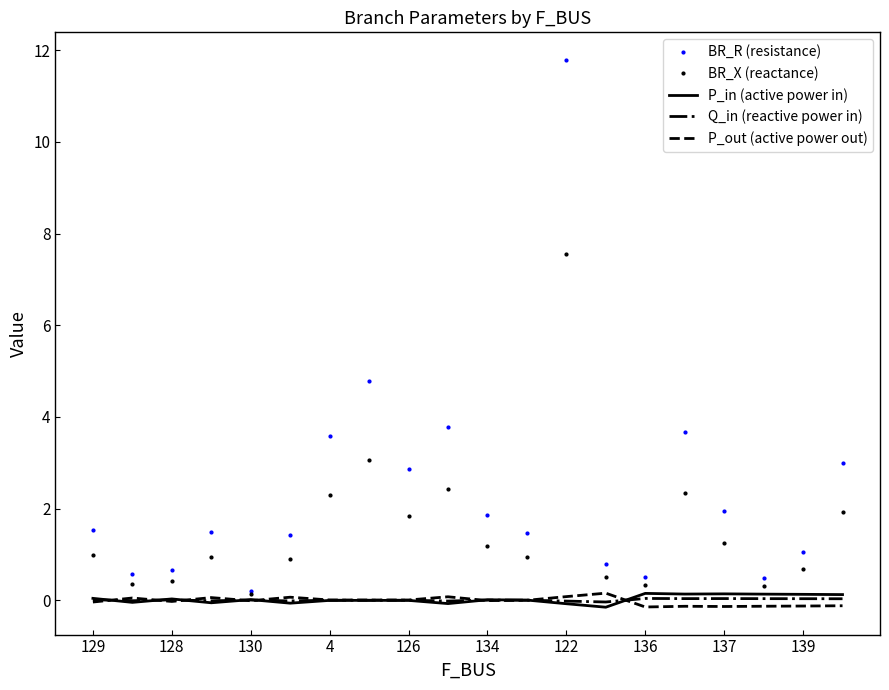

Which series has the widest spread of values?

BR_R (resistance)